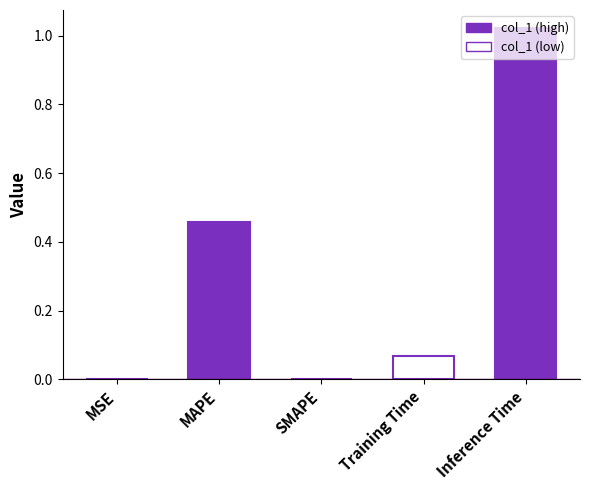

Is it true that the value at Inference Time is 1.0?

True